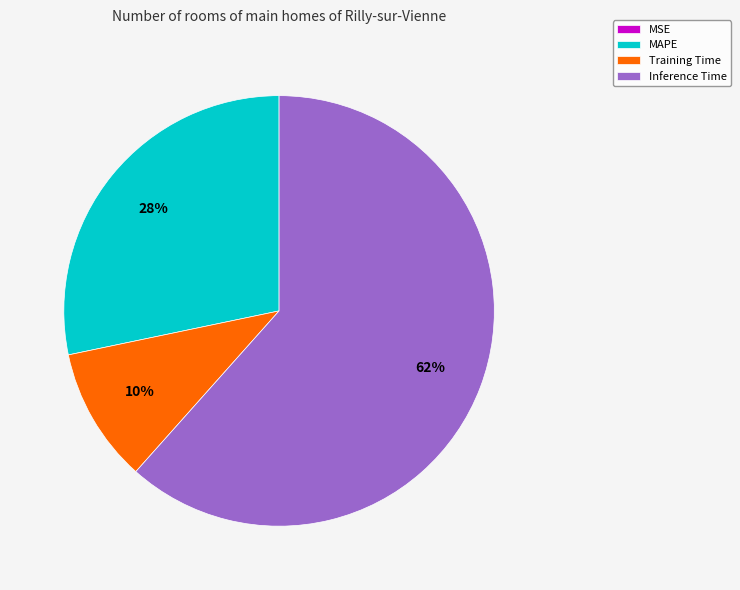

Which has a higher value, Inference Time or MAPE?

Inference Time